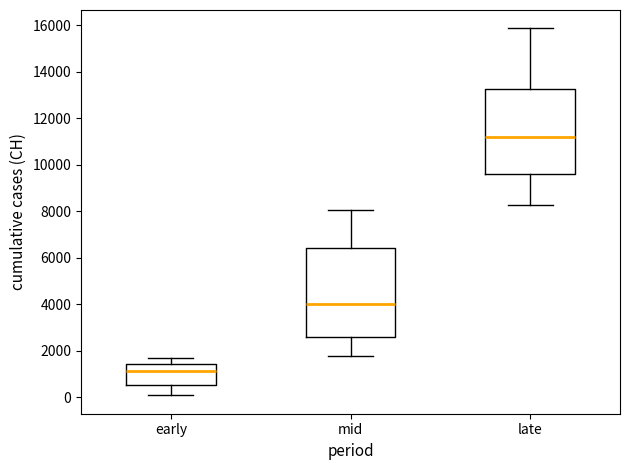

Reading left to right, transcribe this box plot: for each box, give where its median line is, the range the box spans, and where its two whiskers end, as read against the y-axis. The values are not printed on the chart, so give them approximately, as read against the axis.

early: median 1200, box 600 to 1400, whiskers 0 to 1600
mid: median 4000, box 2600 to 6400, whiskers 1800 to 8000
late: median 11200, box 9600 to 13200, whiskers 8200 to 15800